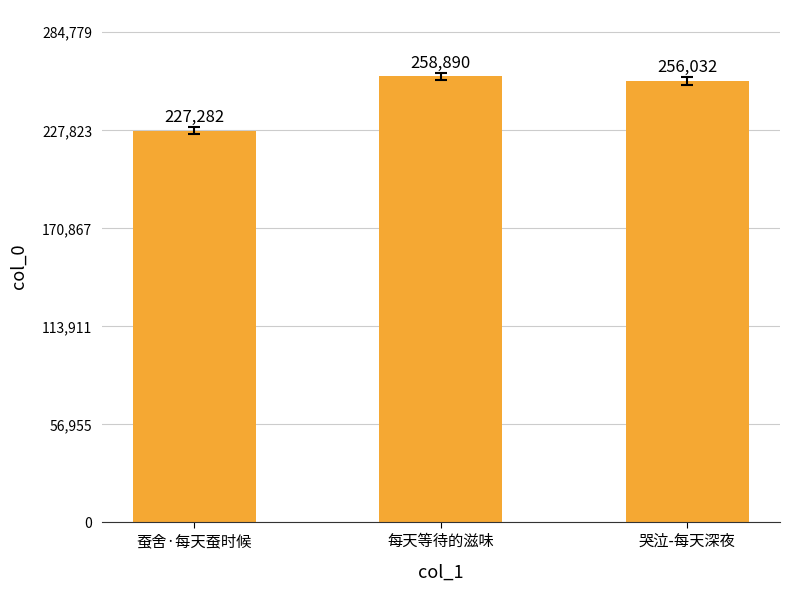

Which category has the lowest value across all series?

蚕舍·每天蚕时候